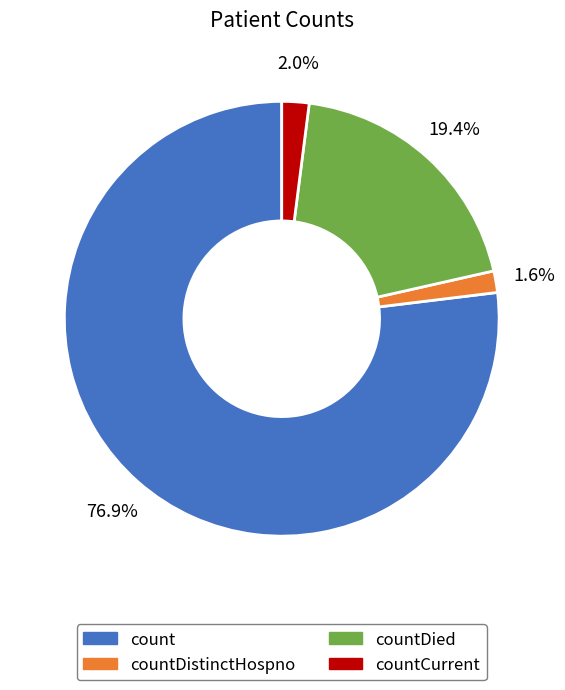

Between countDied and countCurrent, which is larger?

countDied